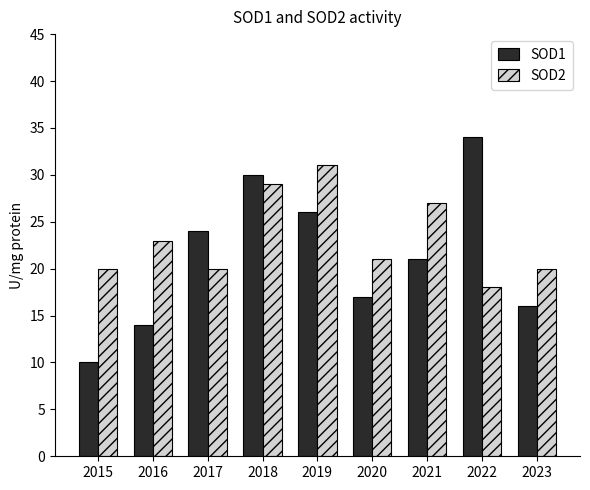

How many groups of bars are there?

9